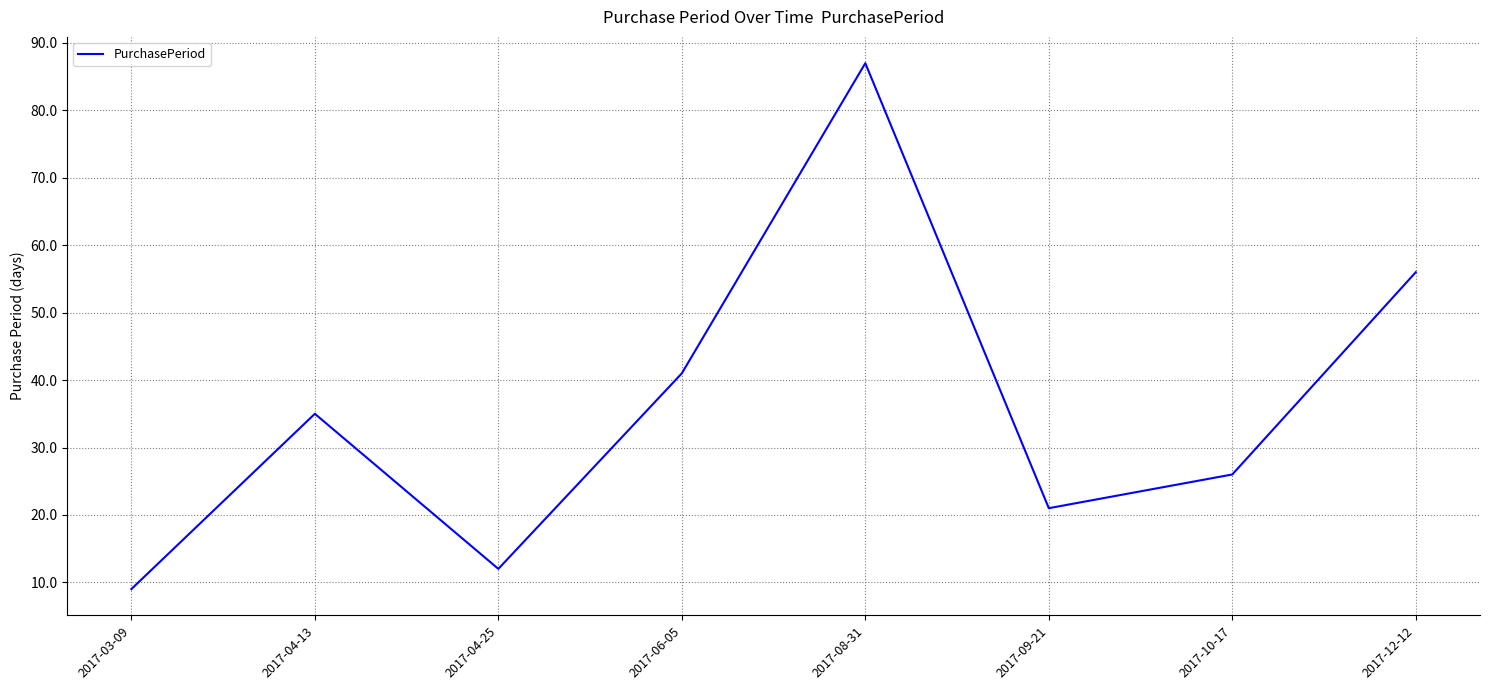

What position from the right is 2017-06-05?

5